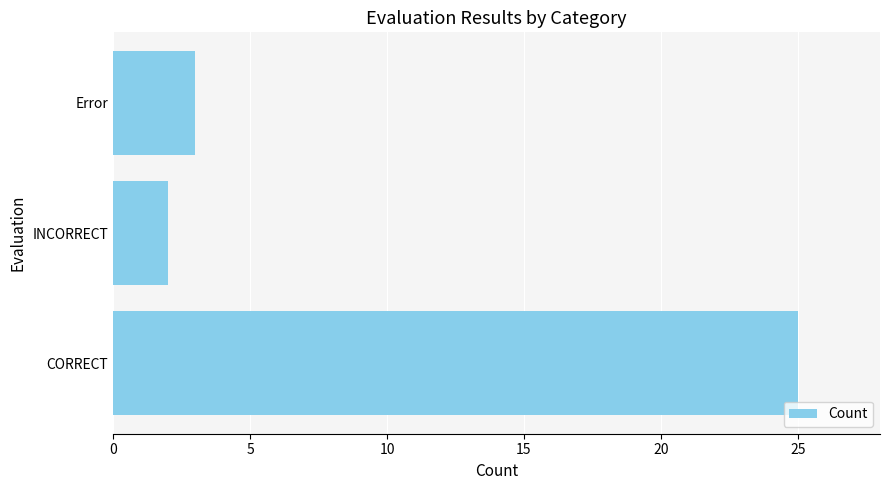

What is the sum of all values?

30